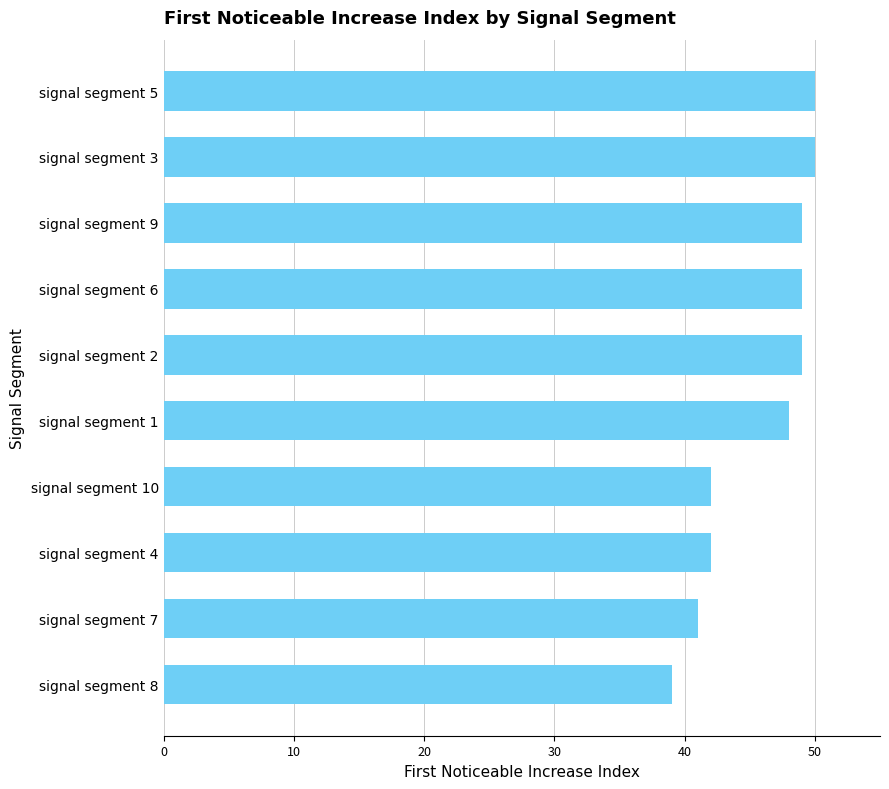

The value at signal segment 9 is 49. True or false?

True